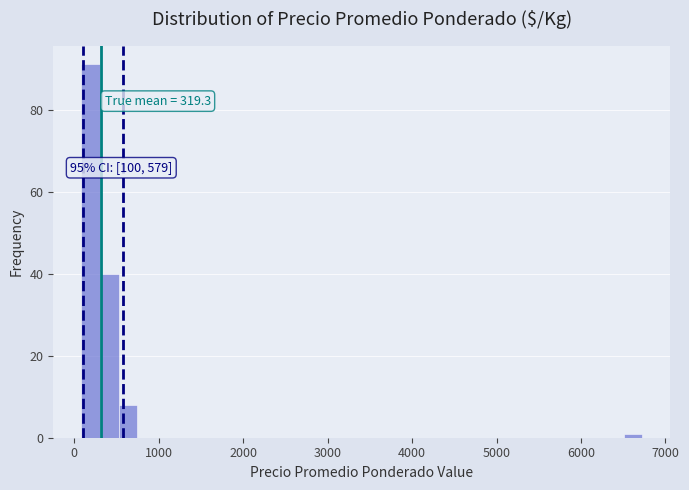

Read against the x-axis, roughly where is the centre of the tallest bar?

200